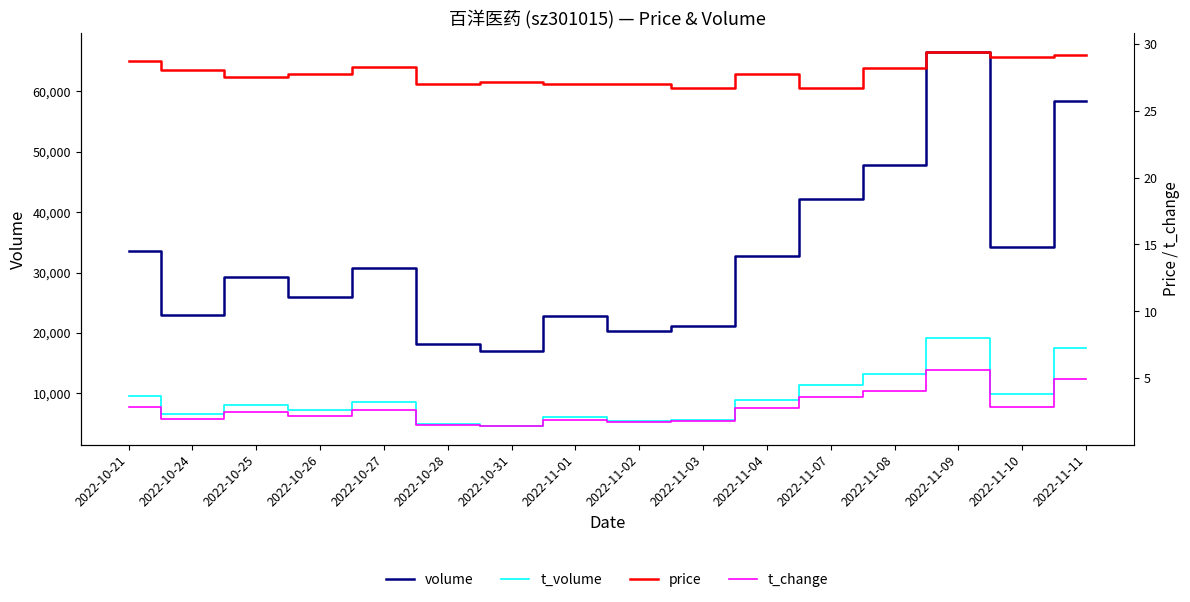

What position from the right is 2022-11-07?

5